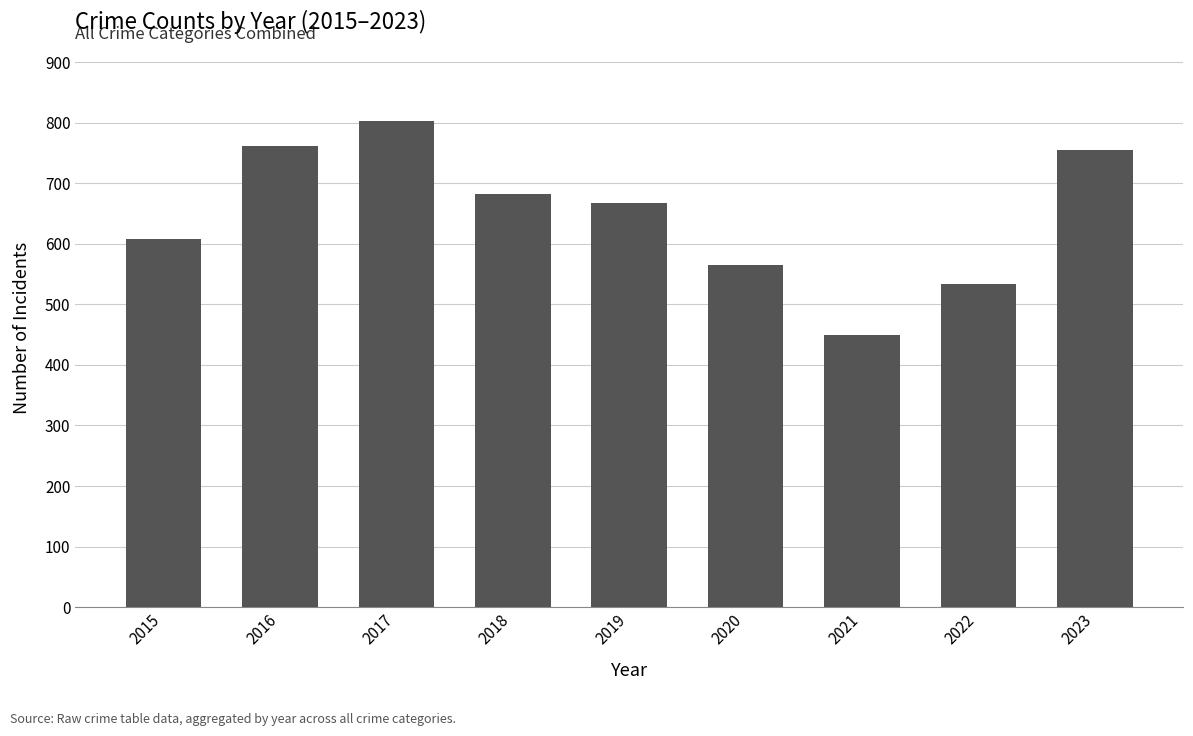

What is the value of the 3rd bar from the left?

802